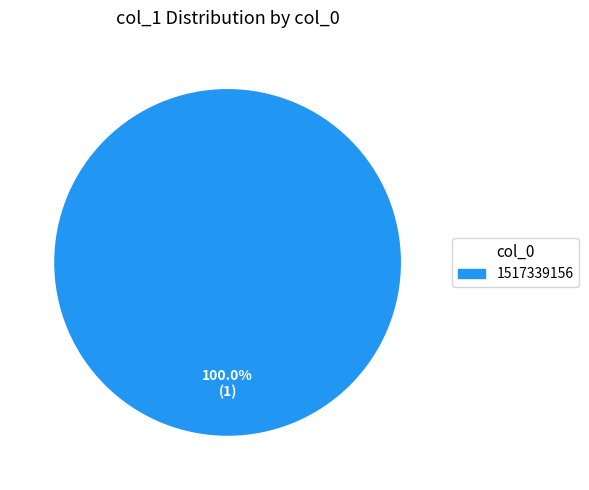

Is there any slice that represents more than half of the pie?

Yes